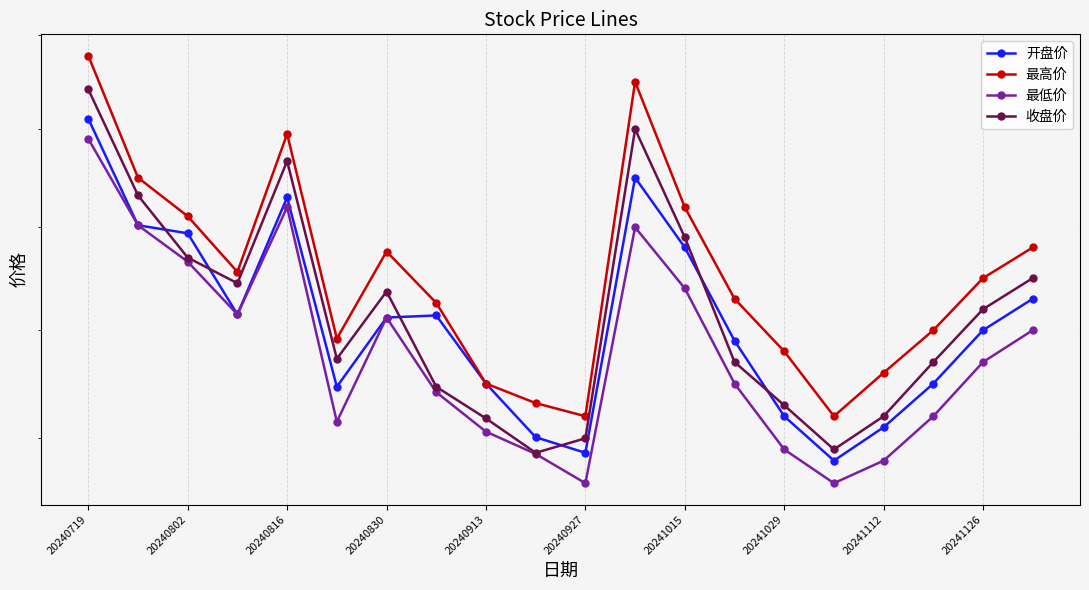

What is the total value across all series at 20241029?

79.3